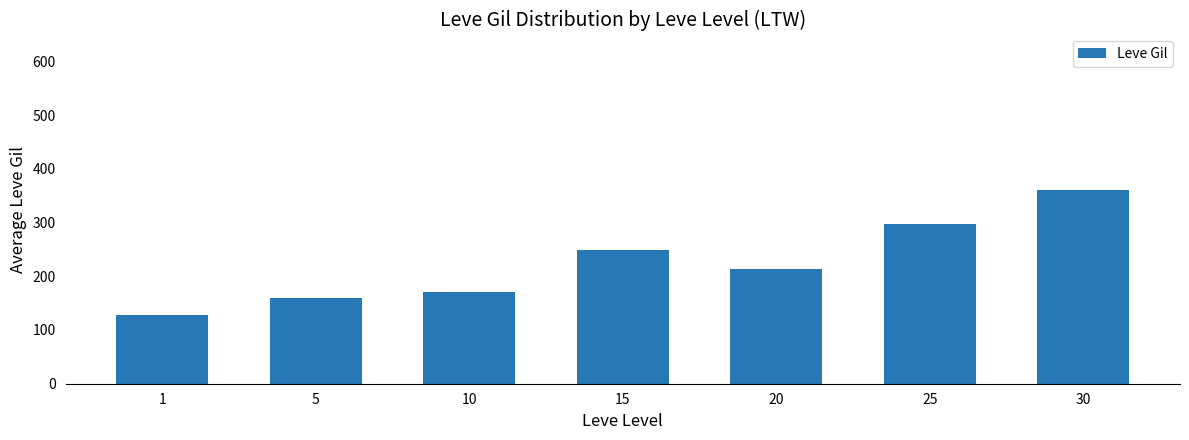

What is the value of the 3rd bar from the left?

170.7